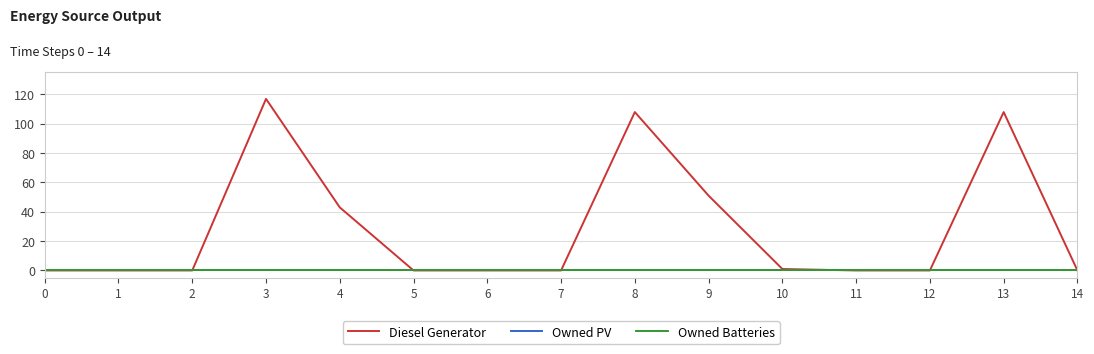

Does the chart display data point markers on the line(s)?

No